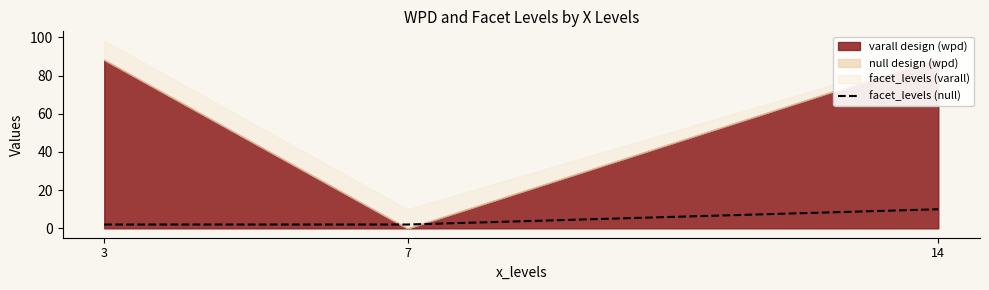

Is it true that the value at 14 is 14?

False